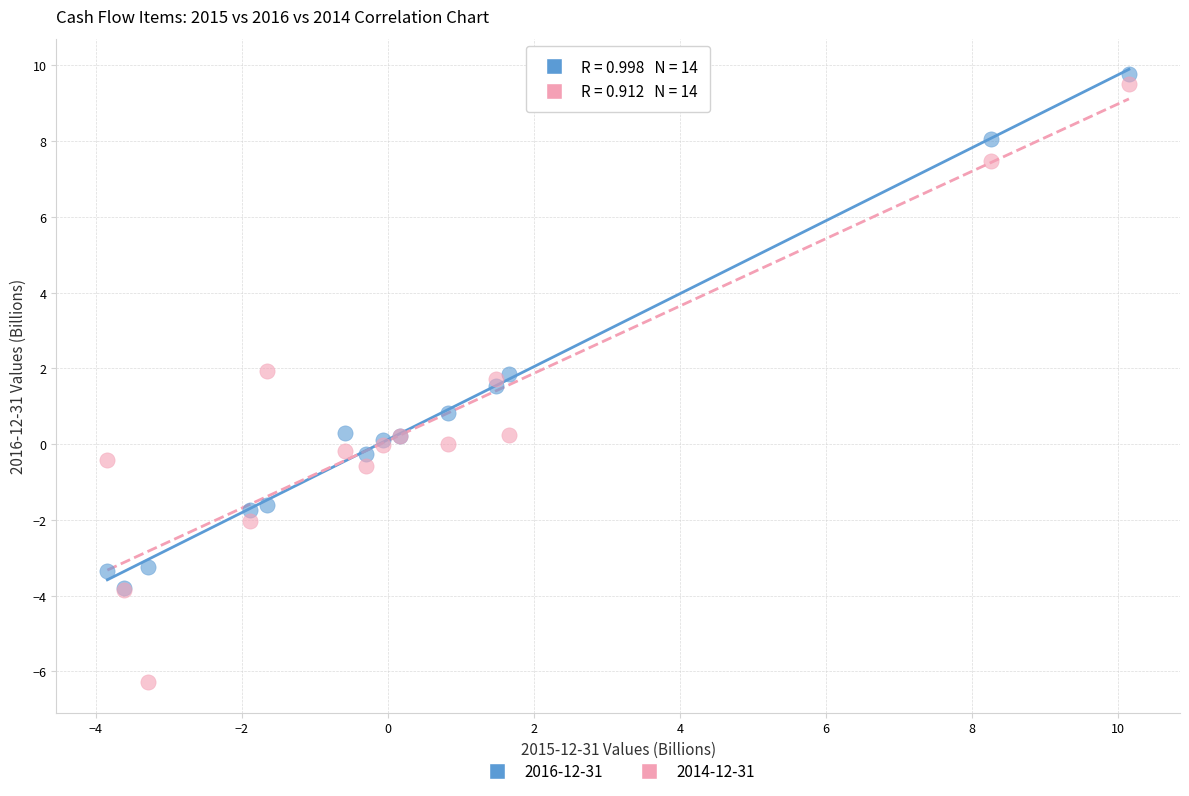

Which series reaches the minimum Y coordinate?

2014-12-31